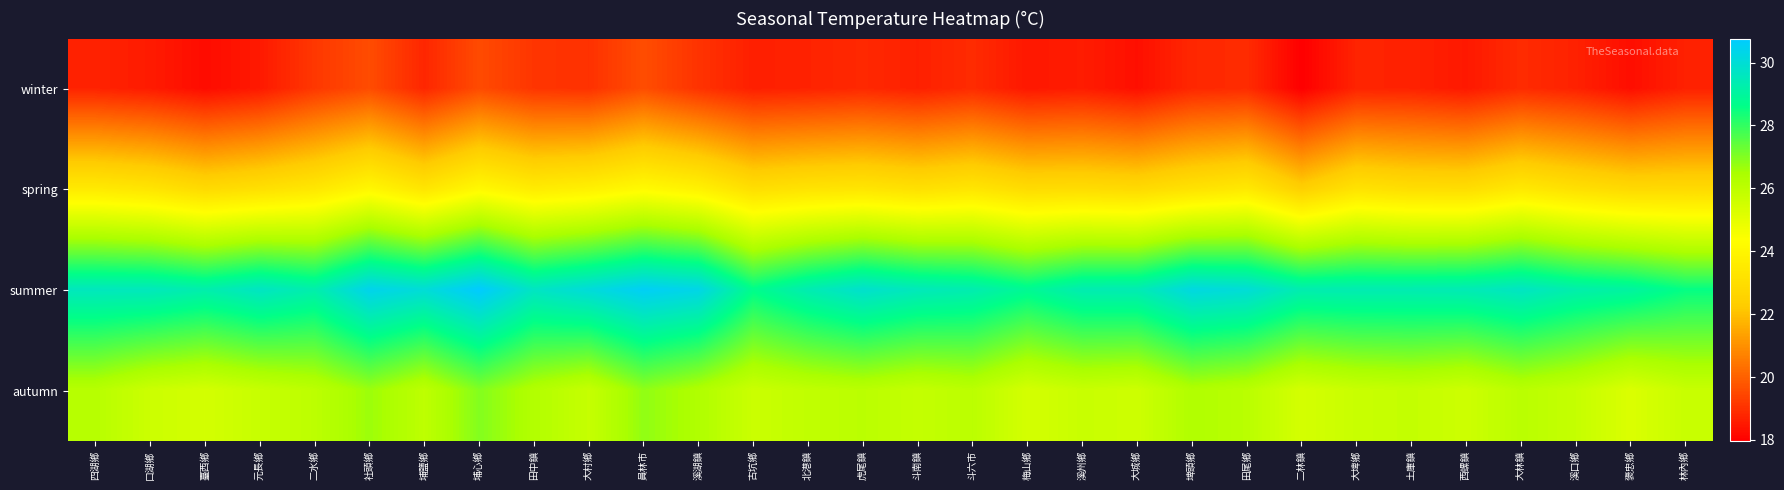

Which label corresponds to the smallest value in the chart?

二林鎮